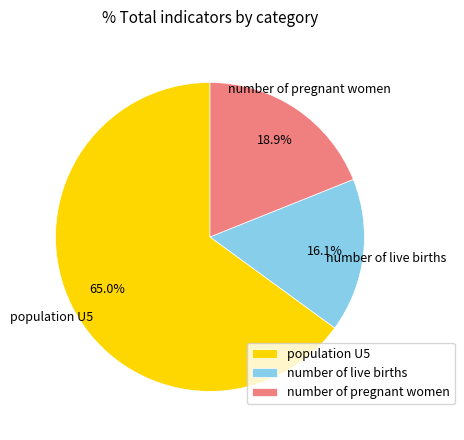

To the nearest percent, what is the difference between the largest and smallest slice percentages?

49%